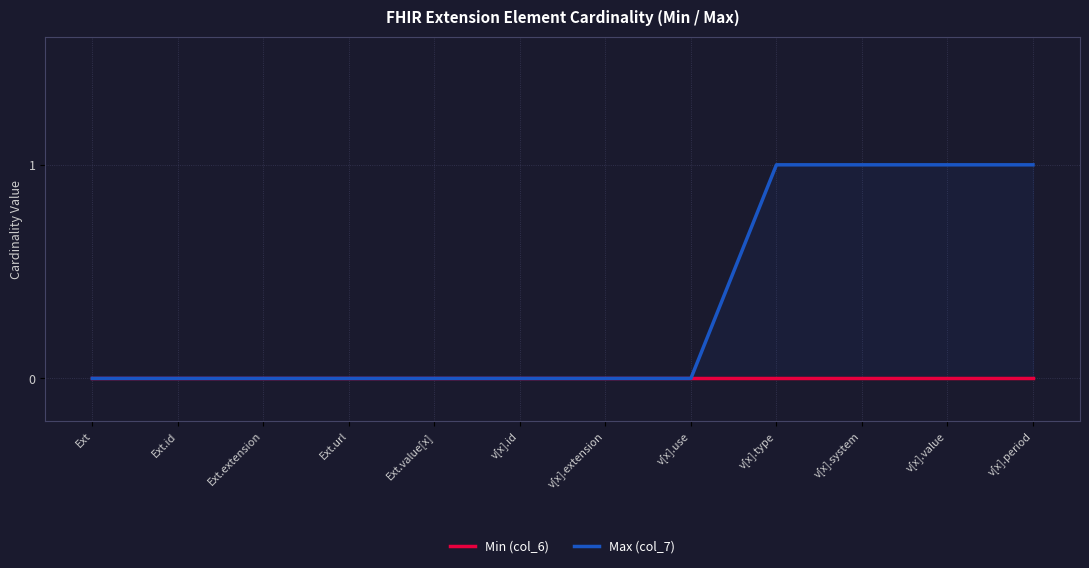

What is the label of the 6th point from the left?

v[x].id